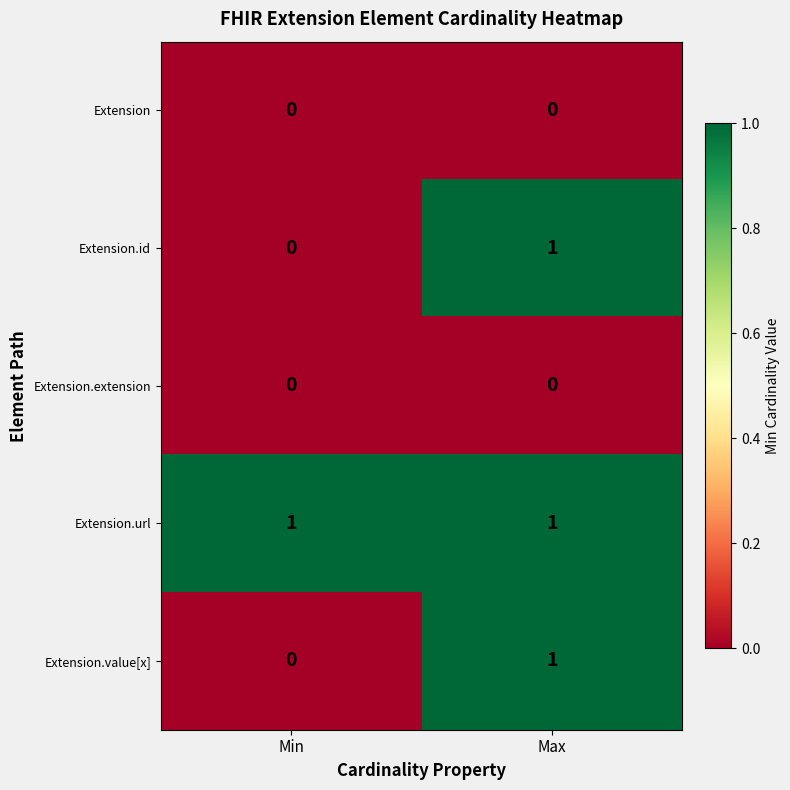

What is the spread (max minus min) of values at Max?

1